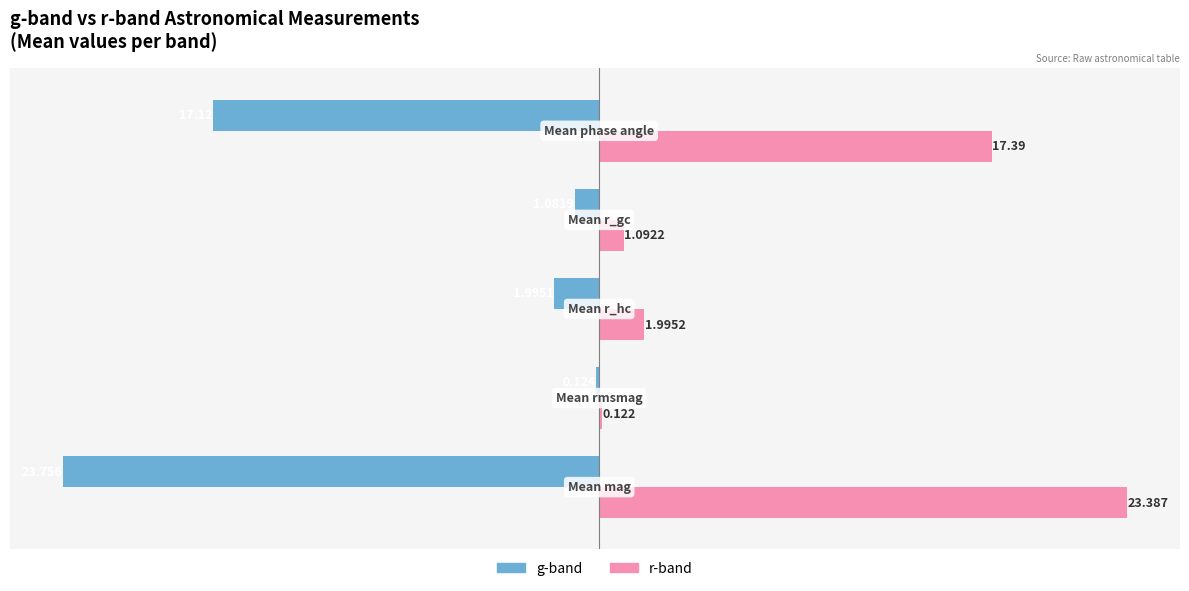

Which series has the largest total across all categories?

r-band